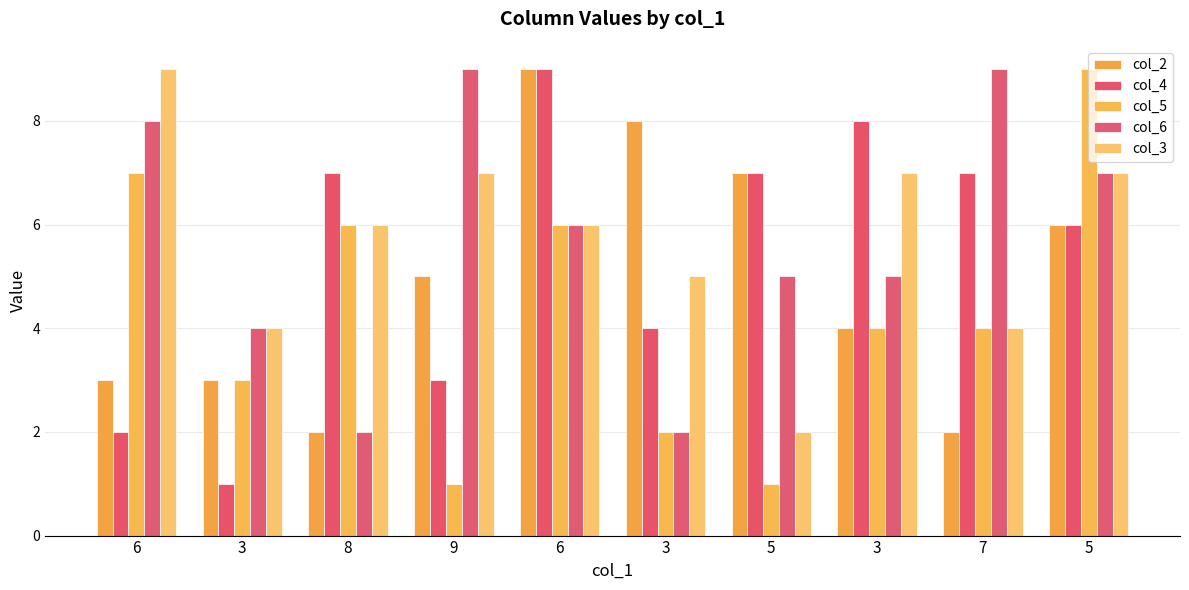

The value of col_6 at 6 is 8. True or false?

True